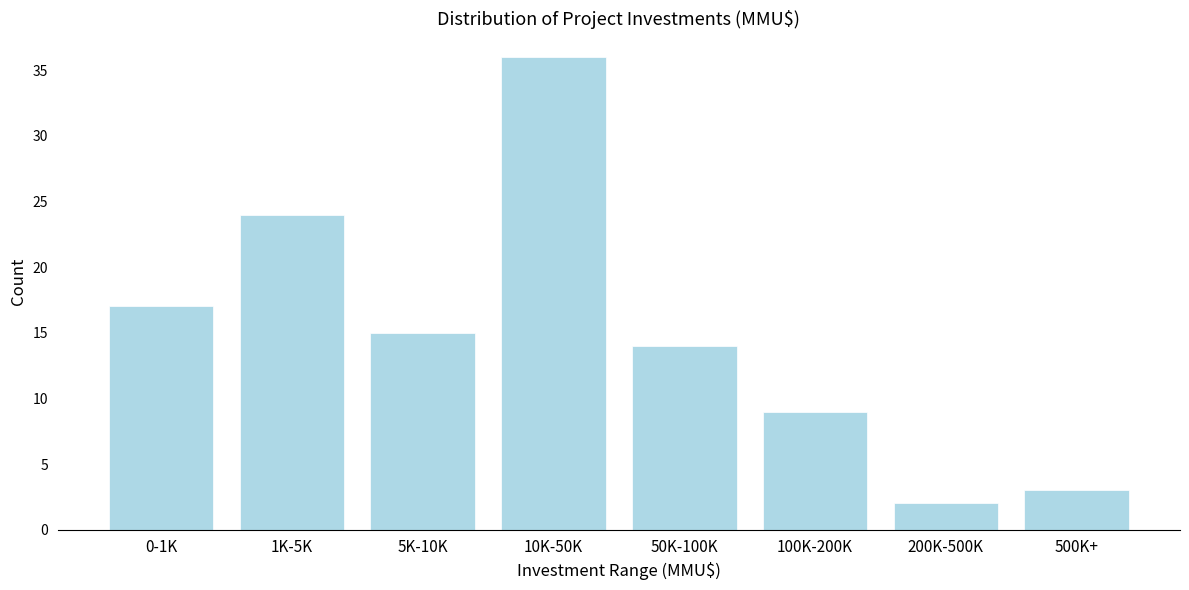

Reading left to right, list all the values displayed in this chart.

17	24	15	36	14	9	2	3